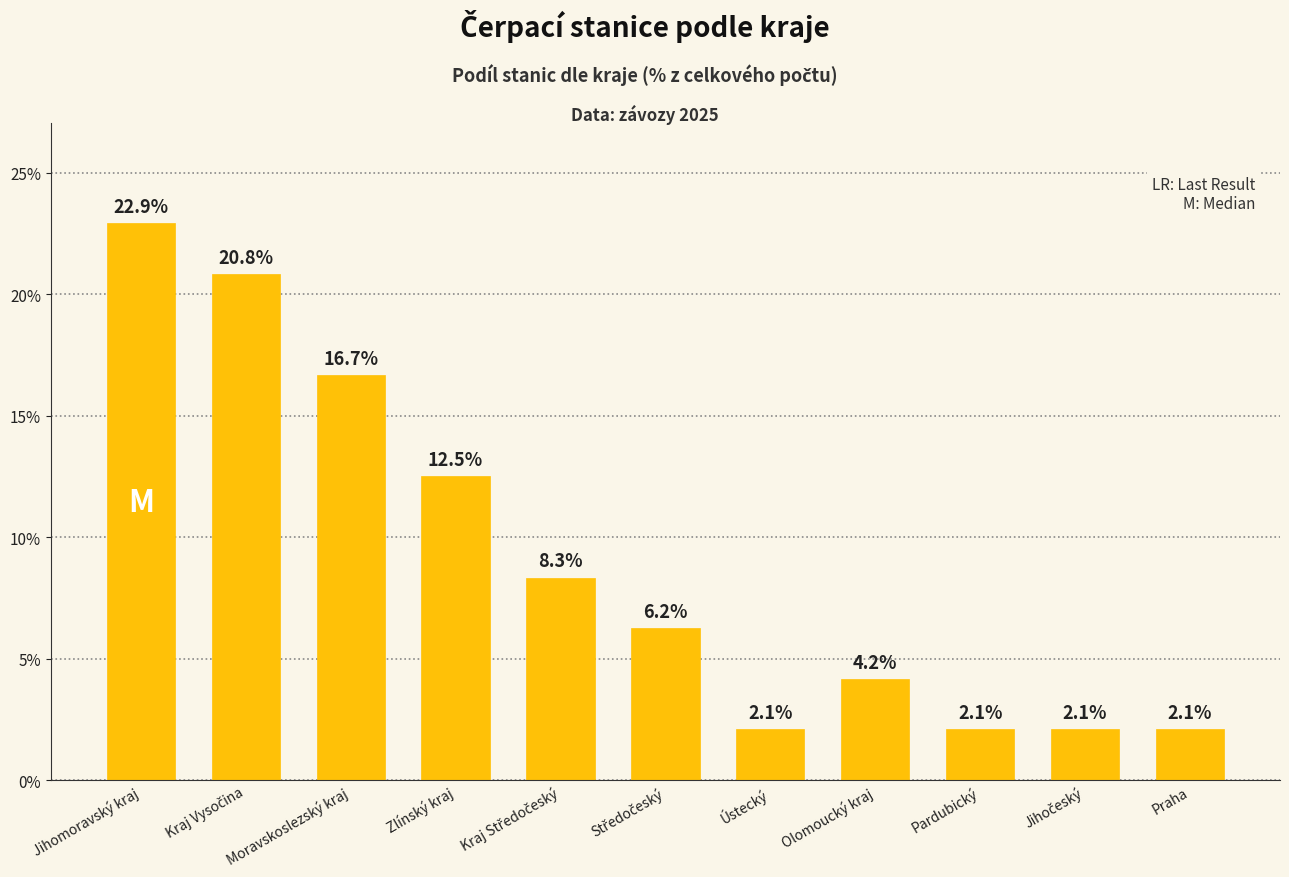

What is the difference between the values at Pardubický and Jihomoravský kraj?

20.8